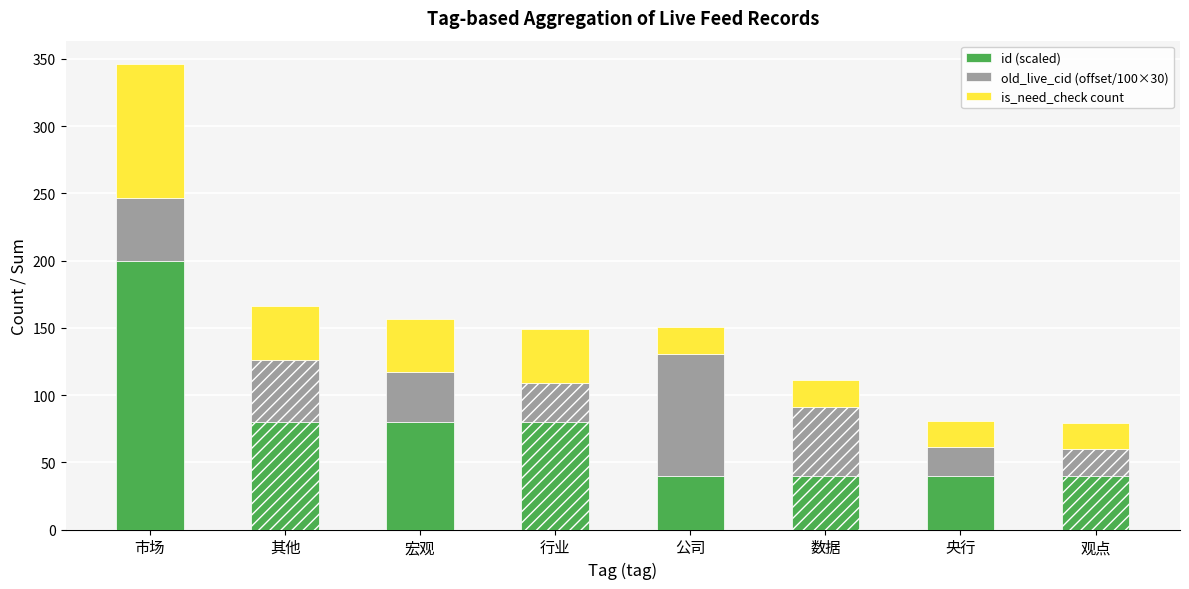

Reading right to left, what are the values for id (scaled)?

40.0	40.0	40.0	40.0	80.0	80.0	80.0	200.0